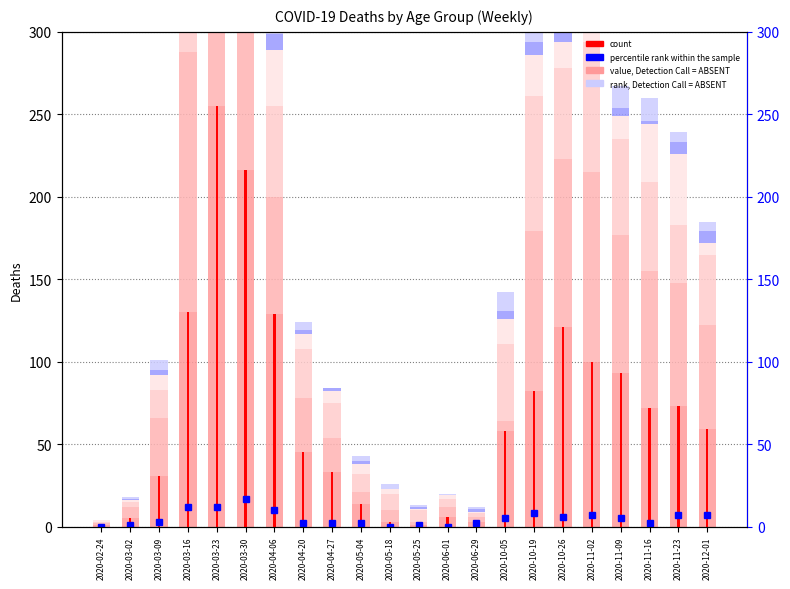

What is the difference between the 70 - 79 values at 2020-10-19 and 2020-05-04?

90